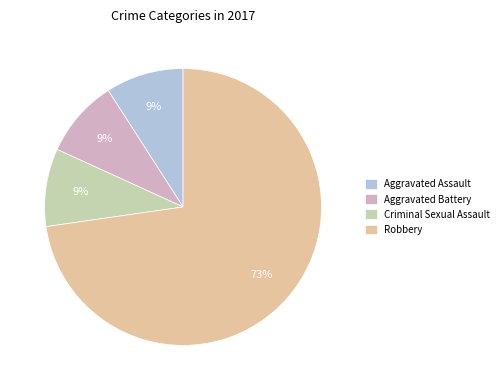

What is the largest slice in the pie chart?

Robbery